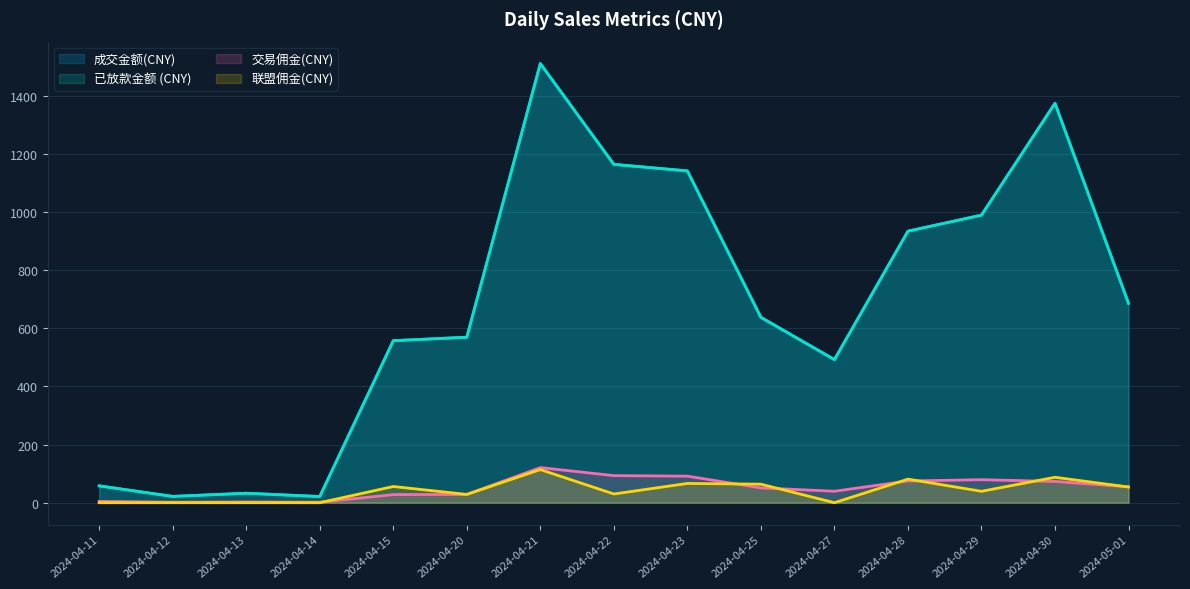

What position from the right is 2024-04-23?

7